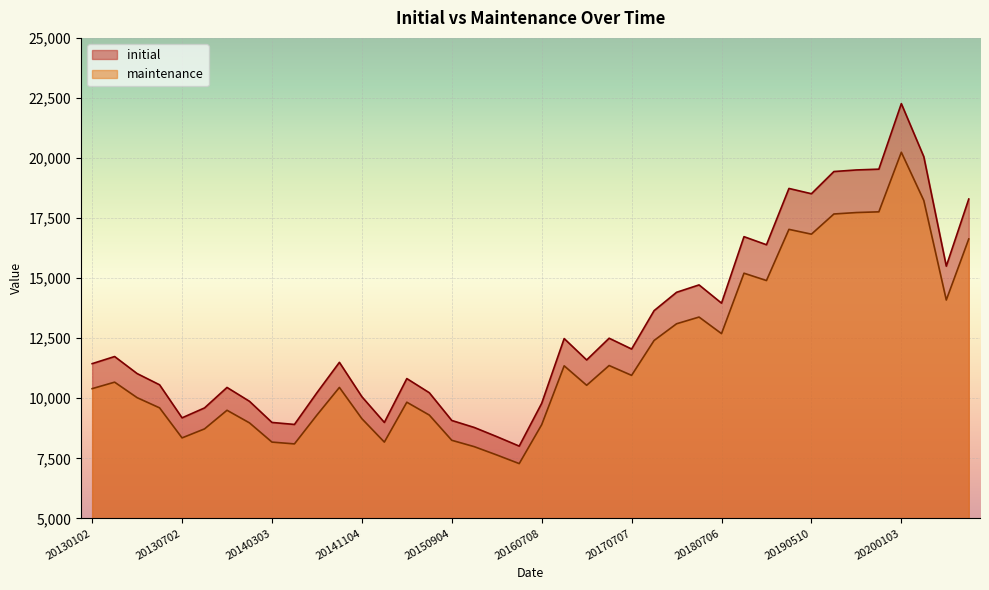

Is it true that initial equals 22264 at 20200103?

True